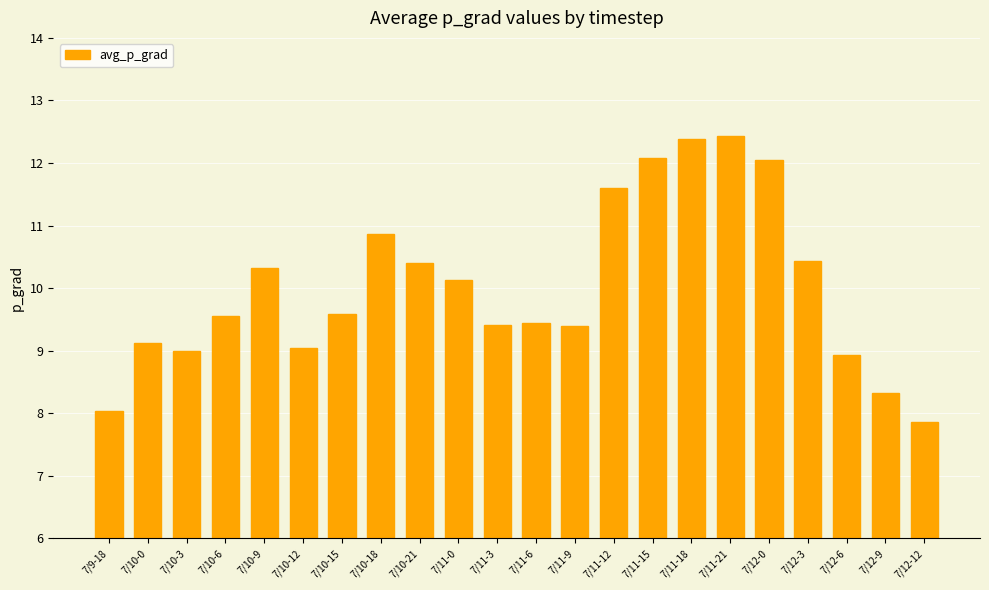

Reading right to left, what are all the values shown in this chart?

7/12-12=7.9	7/12-9=8.3	7/12-6=8.9	7/12-3=10.4	7/12-0=12.0	7/11-21=12.4	7/11-18=12.4	7/11-15=12.1	7/11-12=11.6	7/11-9=9.4	7/11-6=9.4	7/11-3=9.4	7/11-0=10.1	7/10-21=10.4	7/10-18=10.9	7/10-15=9.6	7/10-12=9.0	7/10-9=10.3	7/10-6=9.6	7/10-3=9.0	7/10-0=9.1	7/9-18=8.0